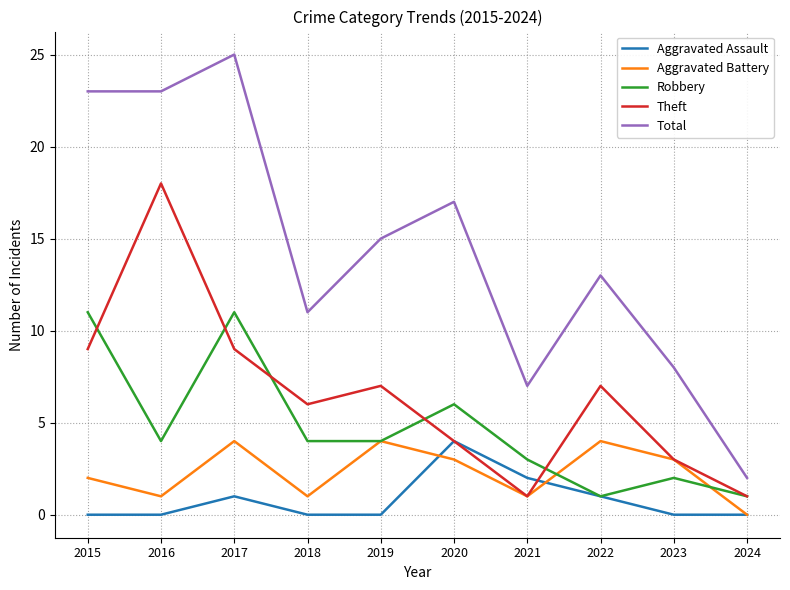

Which series has the largest range (max minus min)?

Total